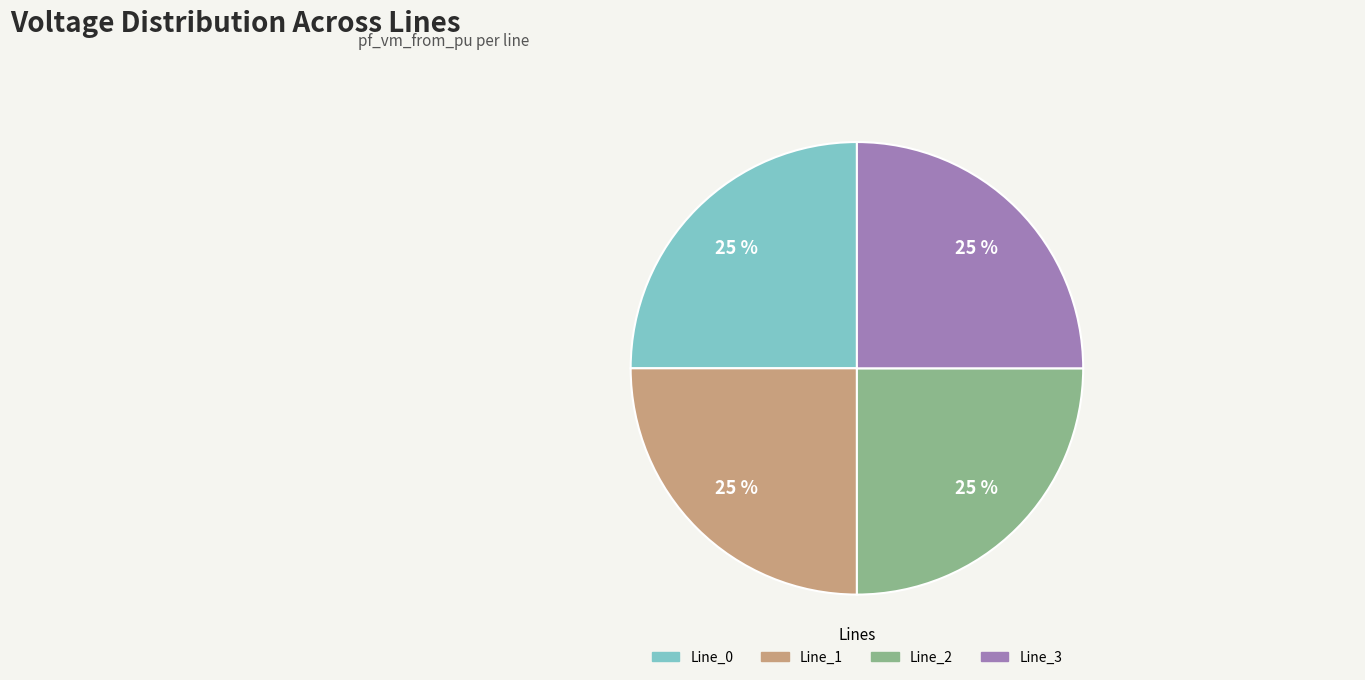

How many slices are in this pie chart?

4